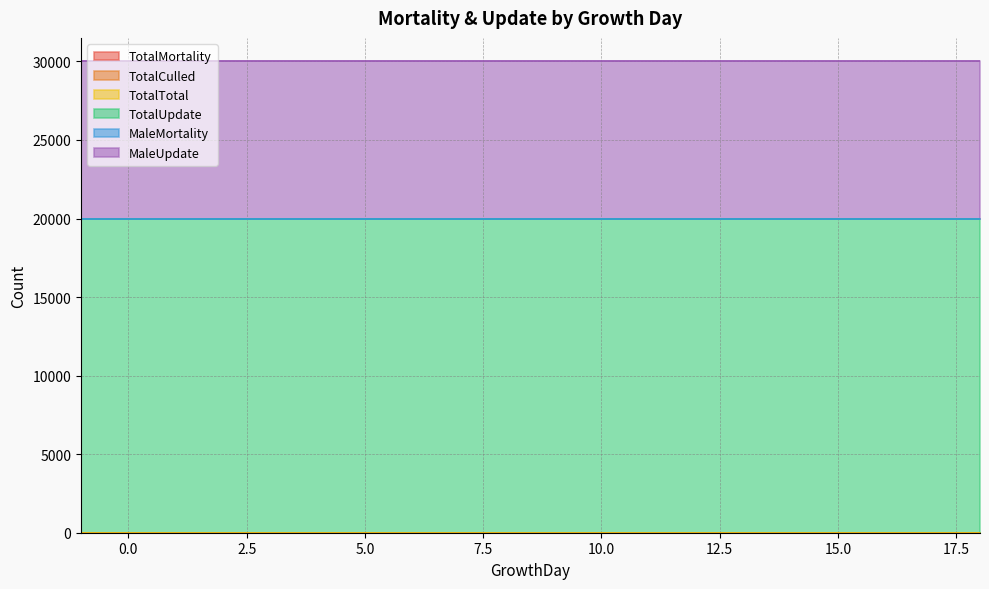

Rank the categories by TotalCulled value from highest to lowest.

-1, 0, 1, 2, 3, 4, 5, 6, 7, 8, 9, 10, 11, 12, 13, 14, 15, 16, 17, 18